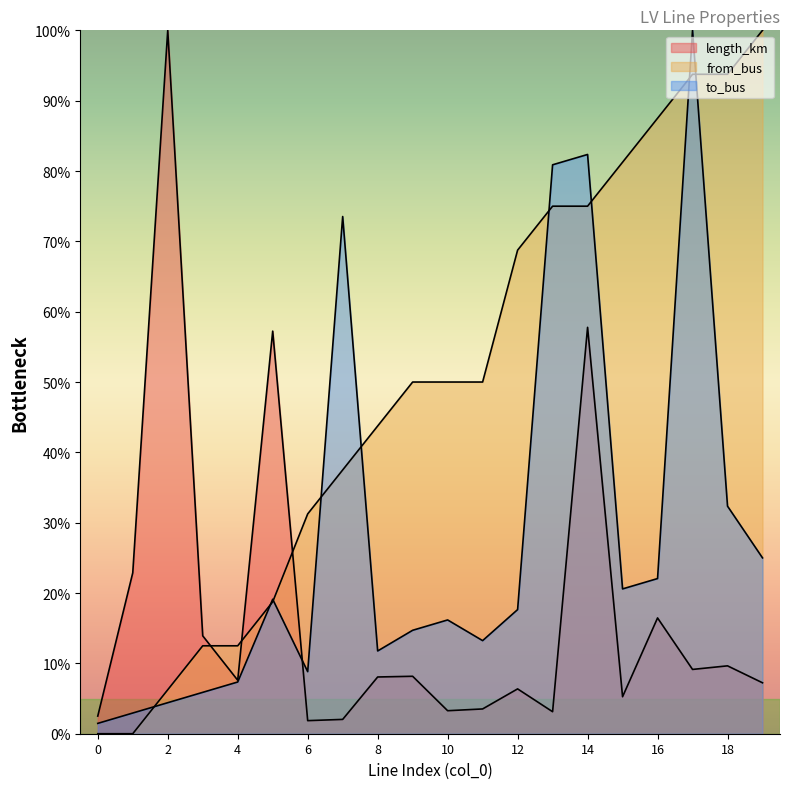

Rank the series by their maximum value, from lowest to highest.

length_km, from_bus, to_bus